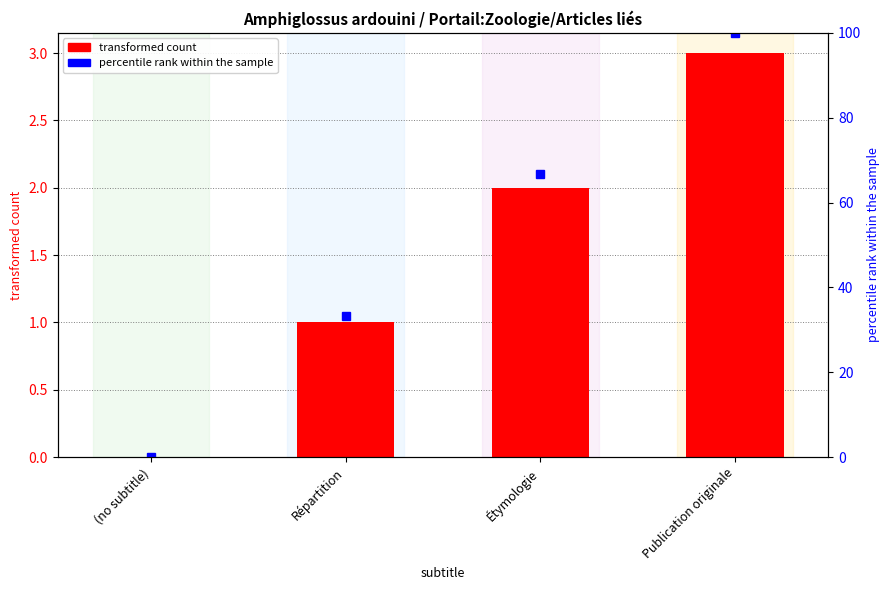

What is the change in value from Étymologie to Publication originale?

+1